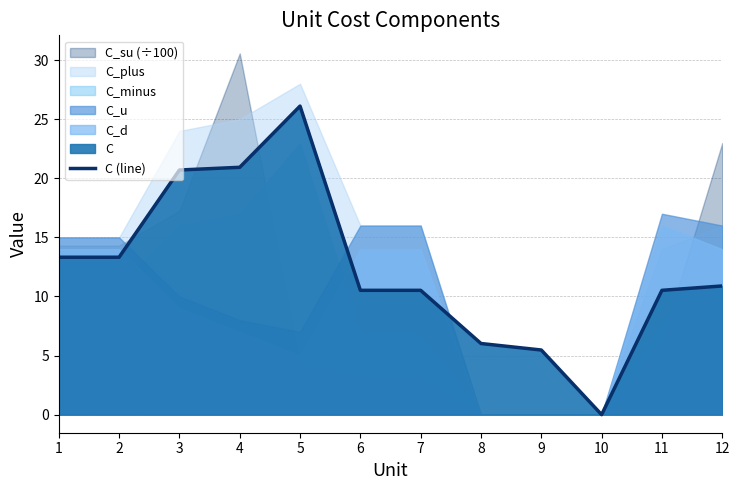

Reading right to left, list all the values displayed in this chart.

12=10.9	11=10.5	10=0.0	9=5.5	8=6.0	7=10.5	6=10.5	5=26.1	4=20.9	3=20.7	2=13.3	1=13.3